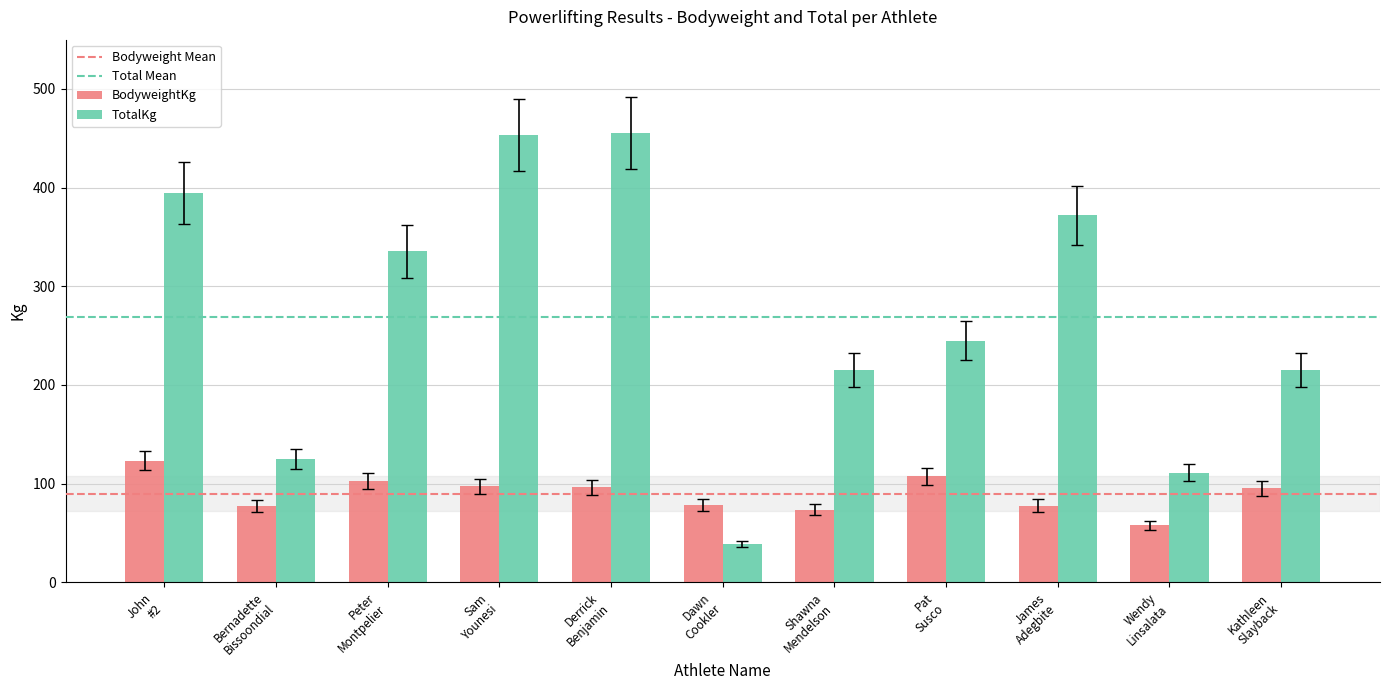

What is the sum of all TotalKg values?

2962.0